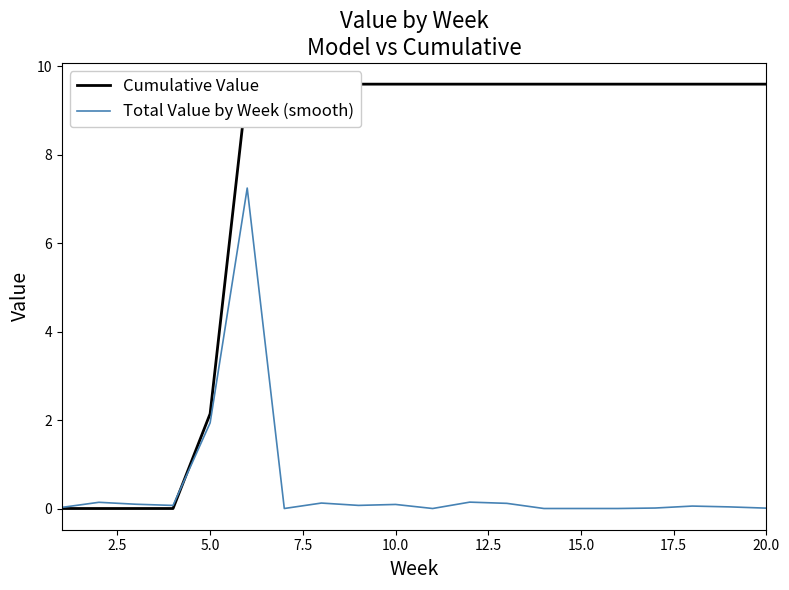

At which label is Total Value by Week (smooth) closest to 3?

5.0